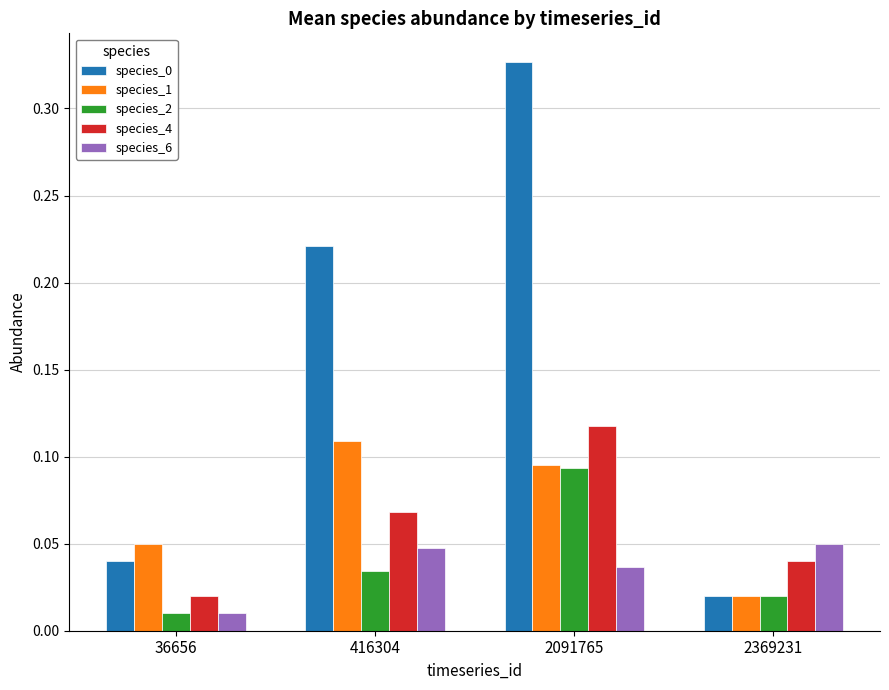

Which category has the highest value across all series?

2091765